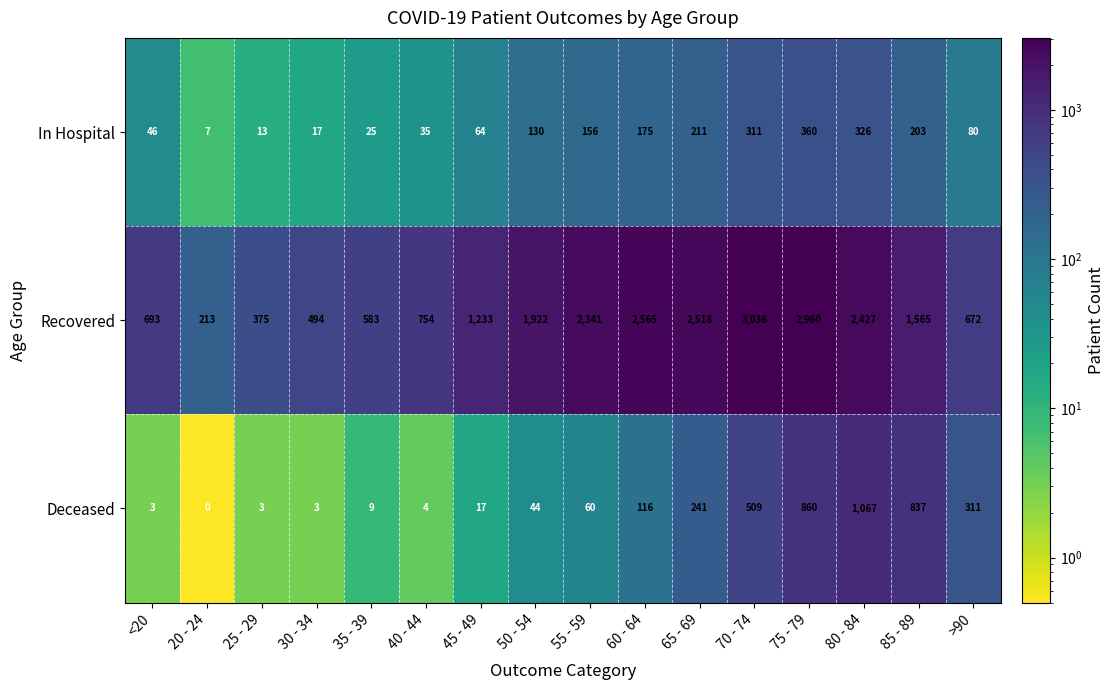

What is the difference between the Recovered values at >90 and 80 - 84?

1755